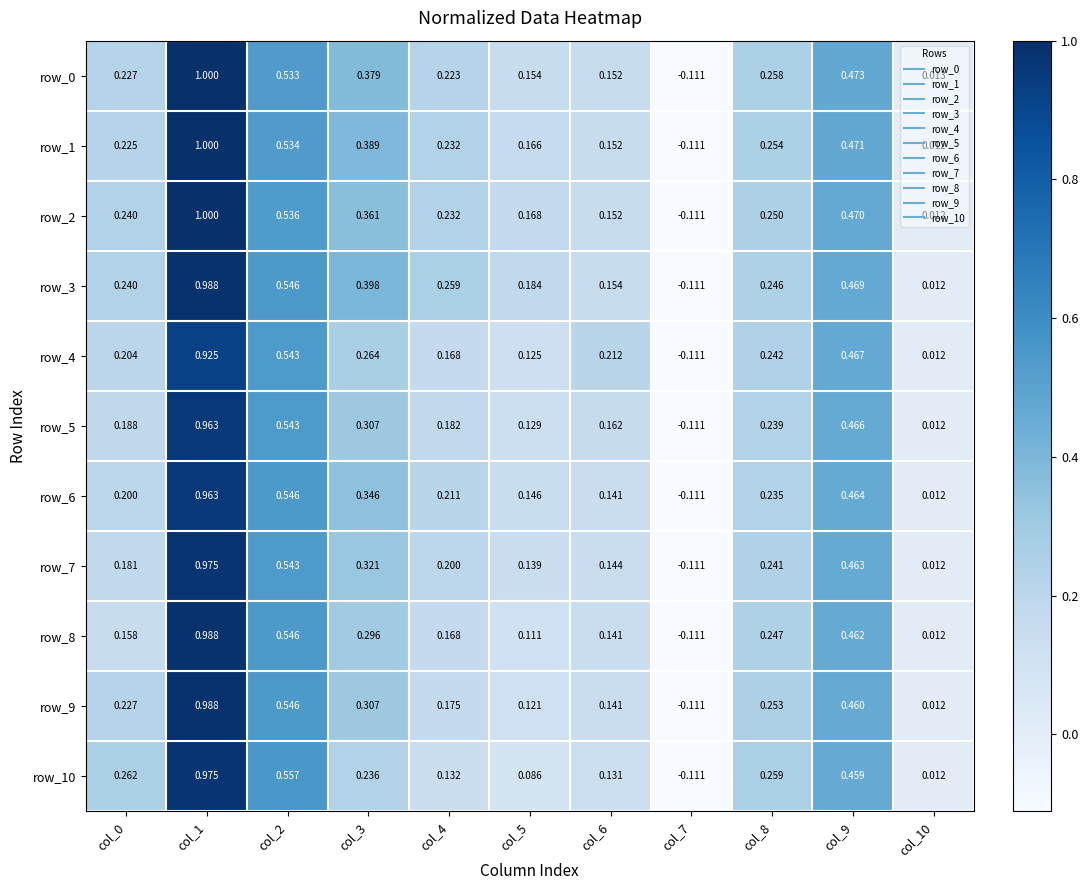

Reading left to right, extract all data points from this chart.

row_0: col_0=0.2	col_1=1.0	col_2=0.5	col_3=0.4	col_4=0.2	col_5=0.2	col_6=0.2	col_7=-0.1	col_8=0.3	col_9=0.5	col_10=0.0
row_1: col_0=0.2	col_1=1.0	col_2=0.5	col_3=0.4	col_4=0.2	col_5=0.2	col_6=0.2	col_7=-0.1	col_8=0.3	col_9=0.5	col_10=0.0
row_2: col_0=0.2	col_1=1.0	col_2=0.5	col_3=0.4	col_4=0.2	col_5=0.2	col_6=0.2	col_7=-0.1	col_8=0.2	col_9=0.5	col_10=0.0
row_3: col_0=0.2	col_1=1.0	col_2=0.5	col_3=0.4	col_4=0.3	col_5=0.2	col_6=0.2	col_7=-0.1	col_8=0.2	col_9=0.5	col_10=0.0
row_4: col_0=0.2	col_1=0.9	col_2=0.5	col_3=0.3	col_4=0.2	col_5=0.1	col_6=0.2	col_7=-0.1	col_8=0.2	col_9=0.5	col_10=0.0
row_5: col_0=0.2	col_1=1.0	col_2=0.5	col_3=0.3	col_4=0.2	col_5=0.1	col_6=0.2	col_7=-0.1	col_8=0.2	col_9=0.5	col_10=0.0
row_6: col_0=0.2	col_1=1.0	col_2=0.5	col_3=0.3	col_4=0.2	col_5=0.1	col_6=0.1	col_7=-0.1	col_8=0.2	col_9=0.5	col_10=0.0
row_7: col_0=0.2	col_1=1.0	col_2=0.5	col_3=0.3	col_4=0.2	col_5=0.1	col_6=0.1	col_7=-0.1	col_8=0.2	col_9=0.5	col_10=0.0
row_8: col_0=0.2	col_1=1.0	col_2=0.5	col_3=0.3	col_4=0.2	col_5=0.1	col_6=0.1	col_7=-0.1	col_8=0.2	col_9=0.5	col_10=0.0
row_9: col_0=0.2	col_1=1.0	col_2=0.5	col_3=0.3	col_4=0.2	col_5=0.1	col_6=0.1	col_7=-0.1	col_8=0.3	col_9=0.5	col_10=0.0
row_10: col_0=0.3	col_1=1.0	col_2=0.6	col_3=0.2	col_4=0.1	col_5=0.1	col_6=0.1	col_7=-0.1	col_8=0.3	col_9=0.5	col_10=0.0